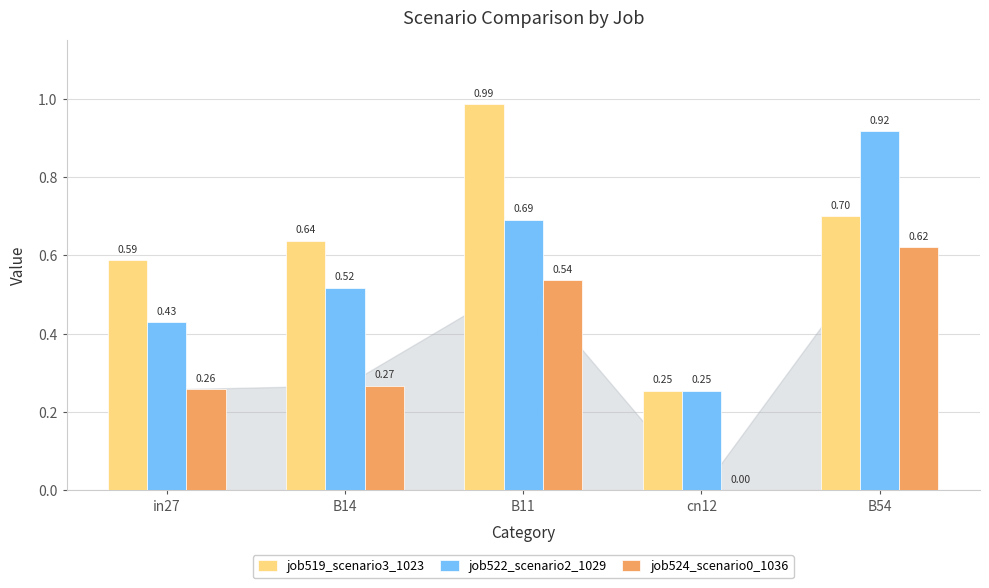

Which series has the largest range (max minus min)?

job519_scenario3_1023